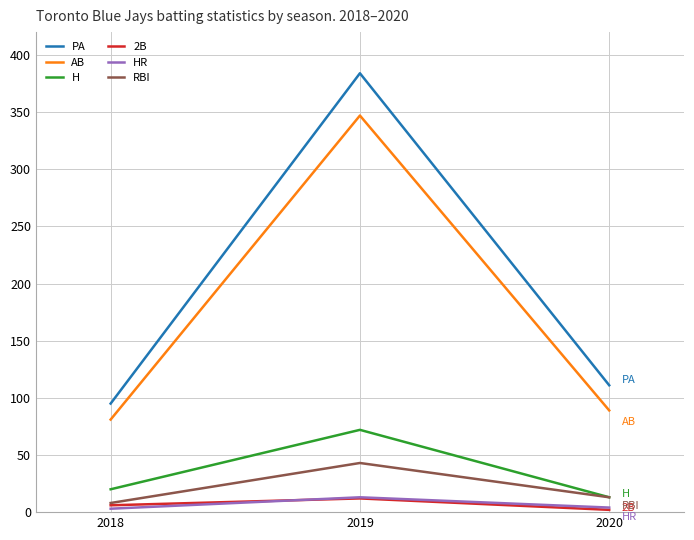

Between 2018 and 2019, which series saw the biggest shift?

PA